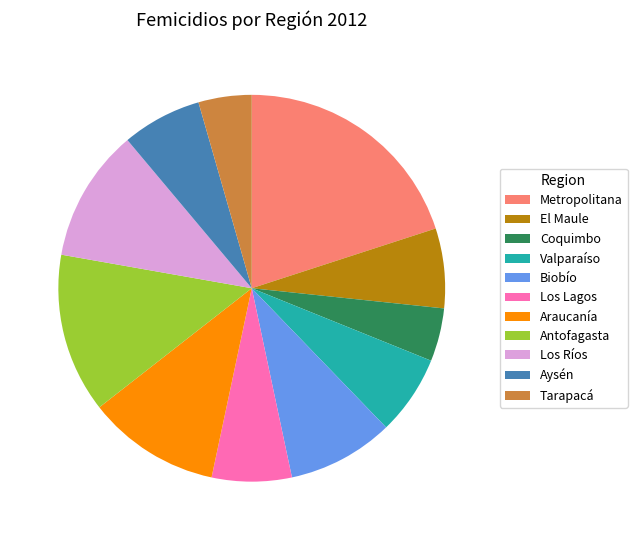

Which has a higher value, Valparaíso or Biobío?

Biobío